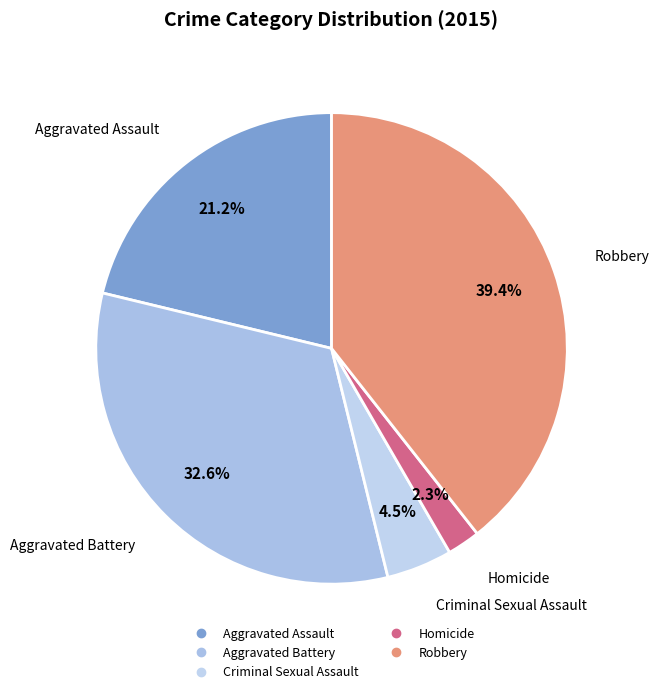

Does any single category account for the majority?

No